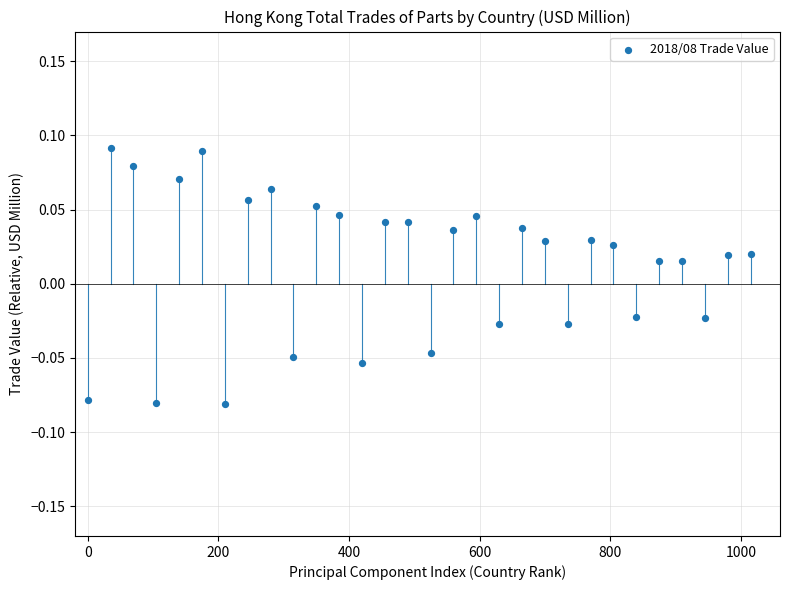

What is the range of X values (max minus min)?

1015.0